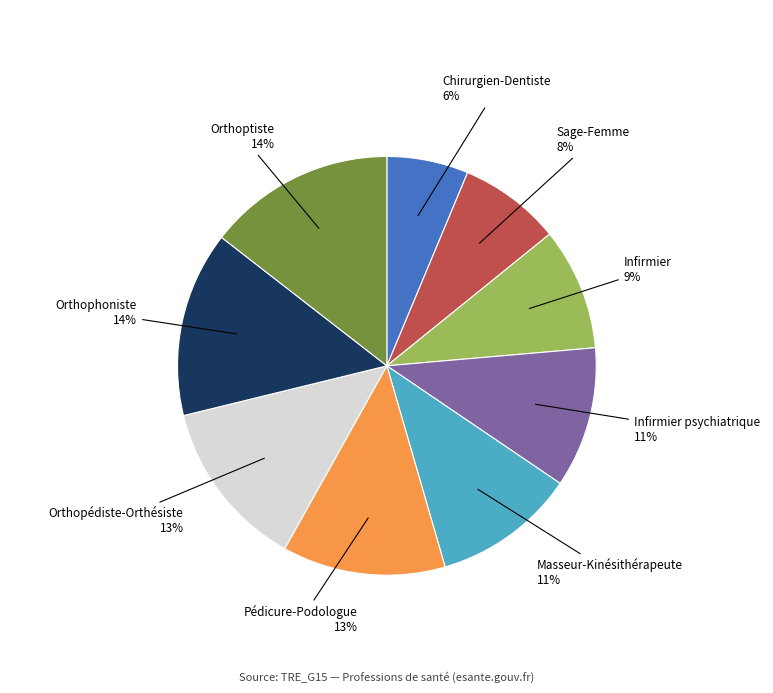

What is the smallest slice in the pie chart?

Chirurgien-Dentiste